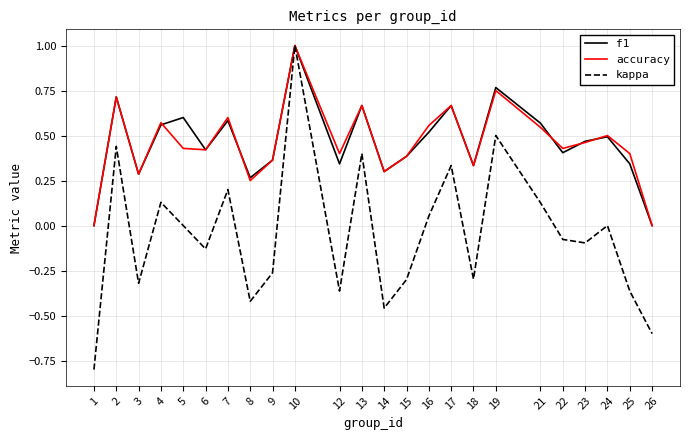

At which label does f1 reach its peak?

10